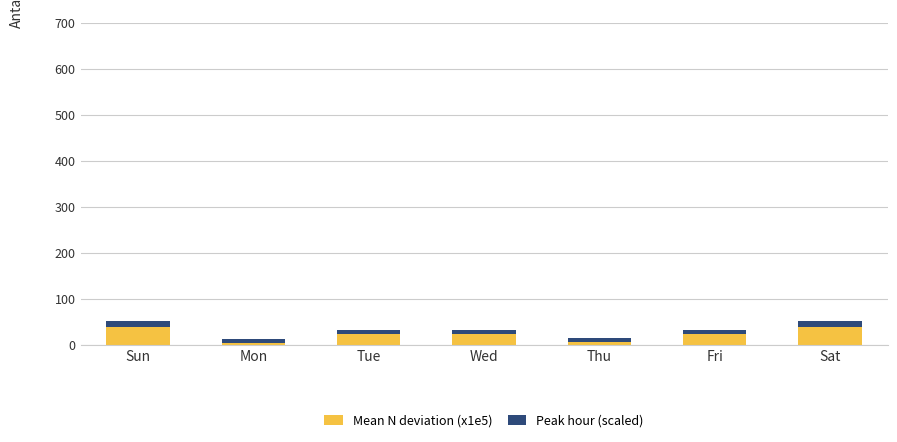

What value does the Mean N deviation (x1e5) series have at Thu?

6.6